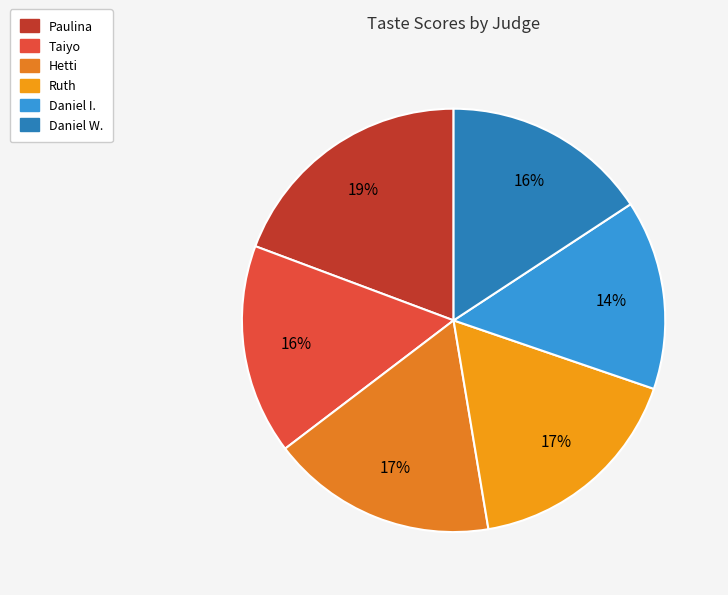

What portion of the pie excludes Daniel W.?

84.2%